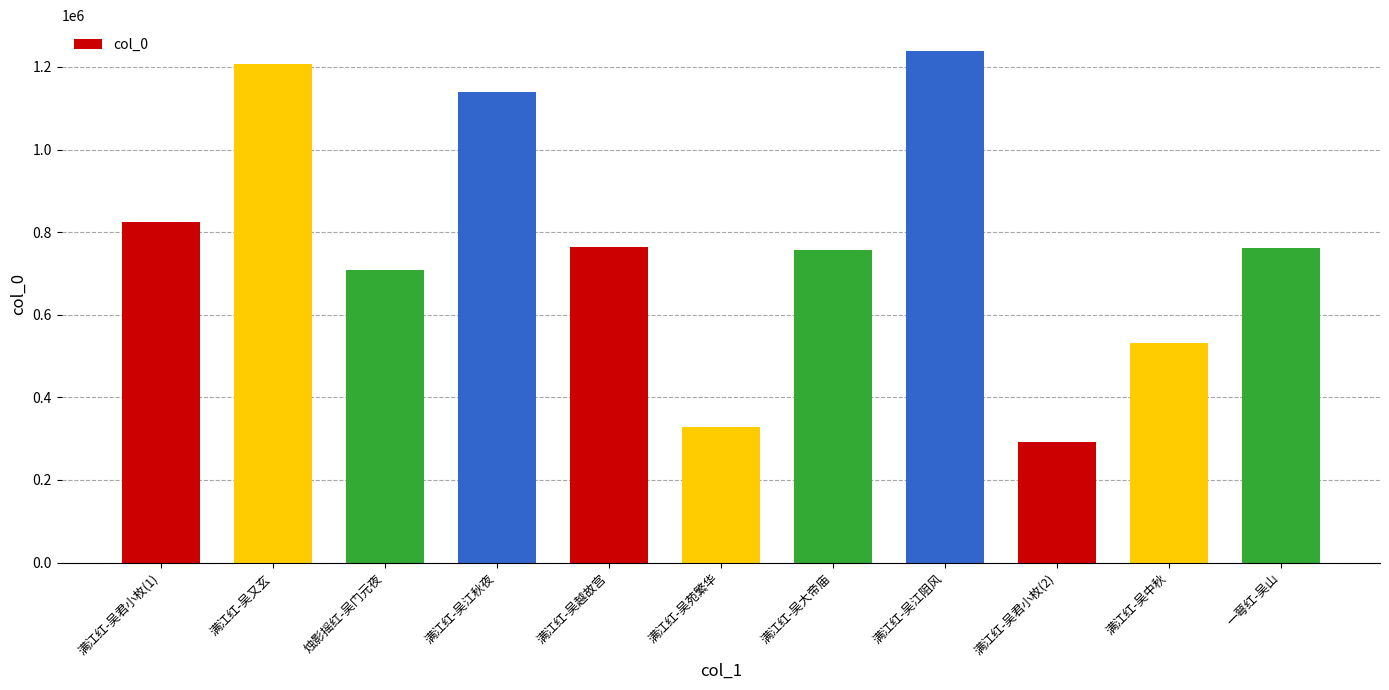

What is the label of the 9th bar from the right?

烛影摇红-吴门元夜